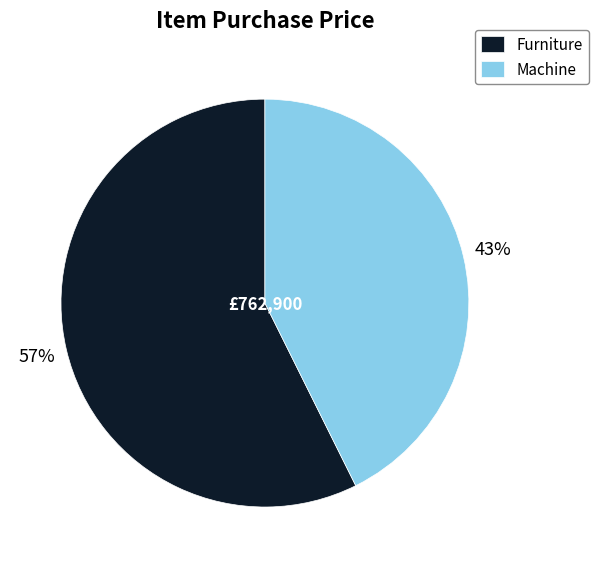

Combined, do Furniture and Machine account for over 50%?

Yes